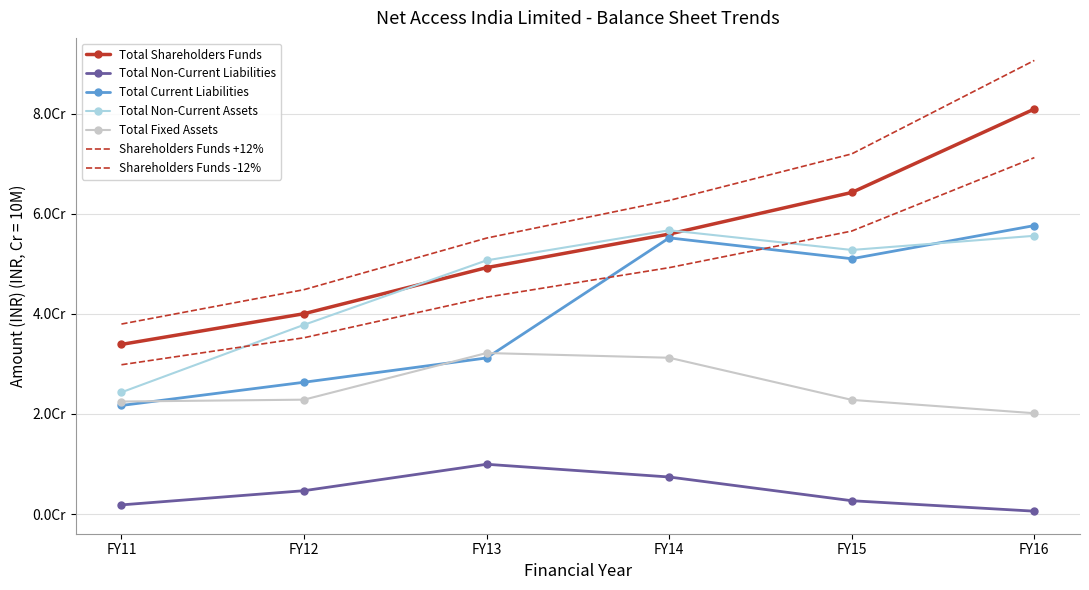

What is the value of the Total Current Liabilities point at the 5th from the left?

50994212